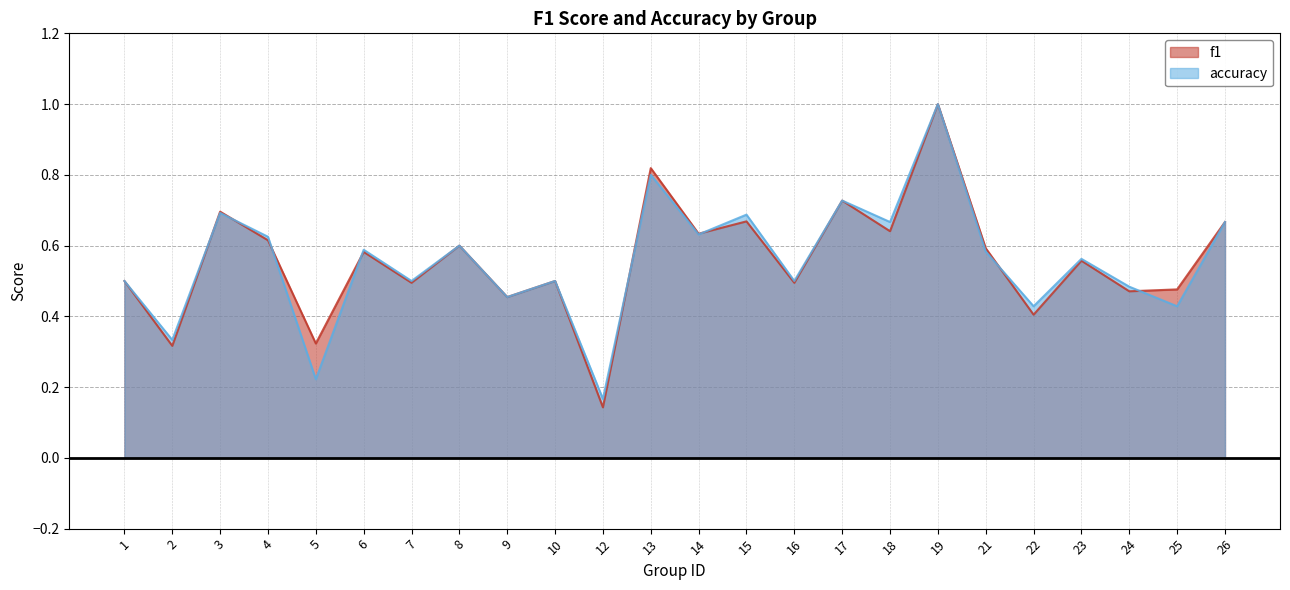

Which has a higher value, 26 or 12?

26